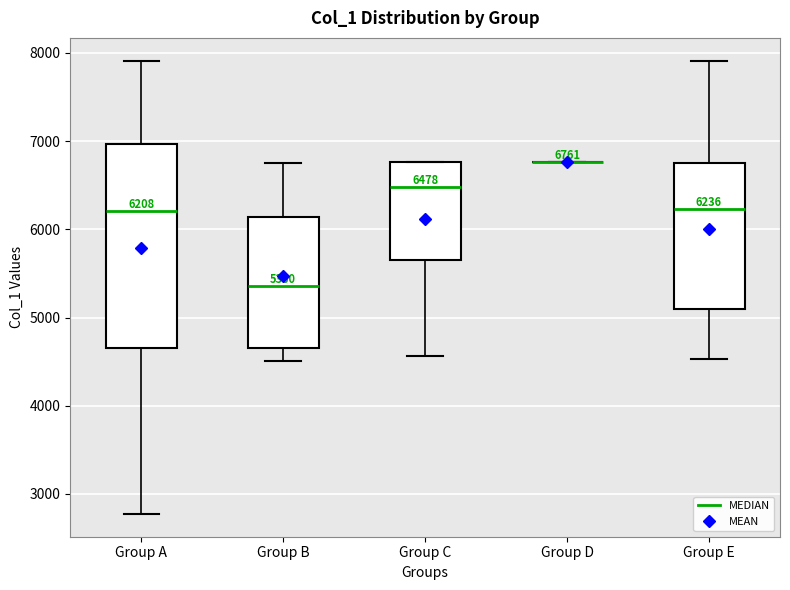

Comparing the boxes themselves (not the whiskers), which one is the tallest?

Group A